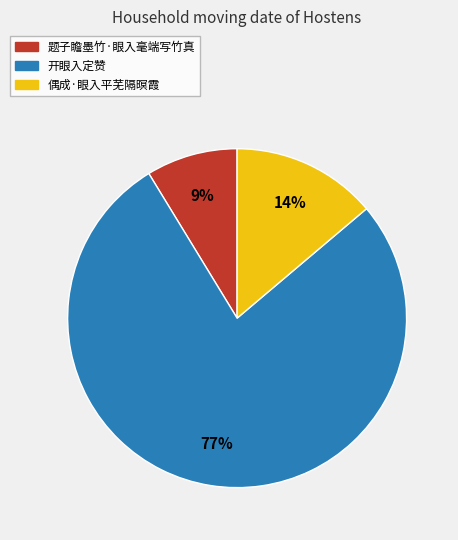

Is the sum of 题子瞻墨竹·眼入毫端写竹真 and 开眼入定赞 greater than half?

Yes